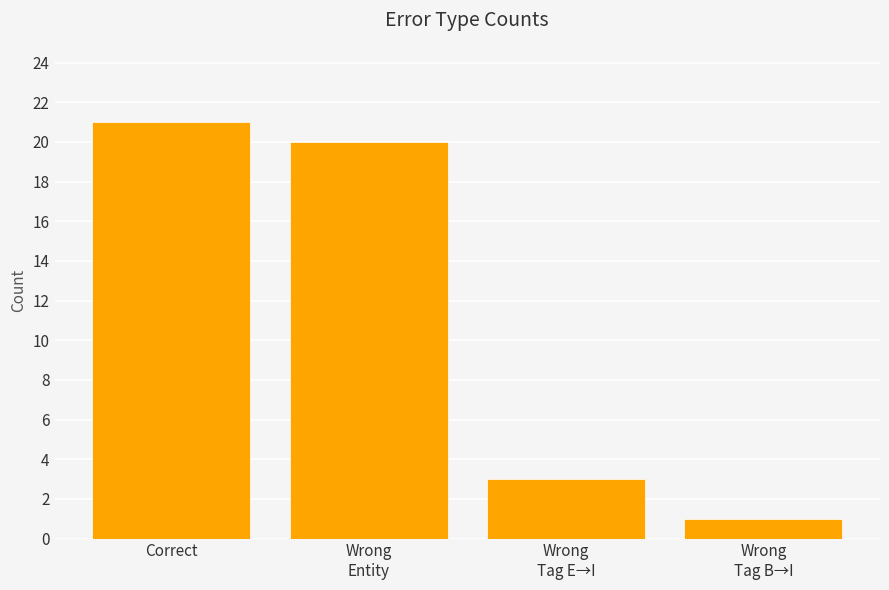

Rank the categories by value from lowest to highest.

Wrong
Tag B→I, Wrong
Tag E→I, Wrong
Entity, Correct